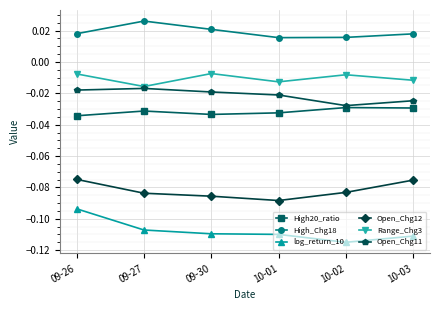

Is it true that log_return_10 equals -0.2 at 10-02?

False